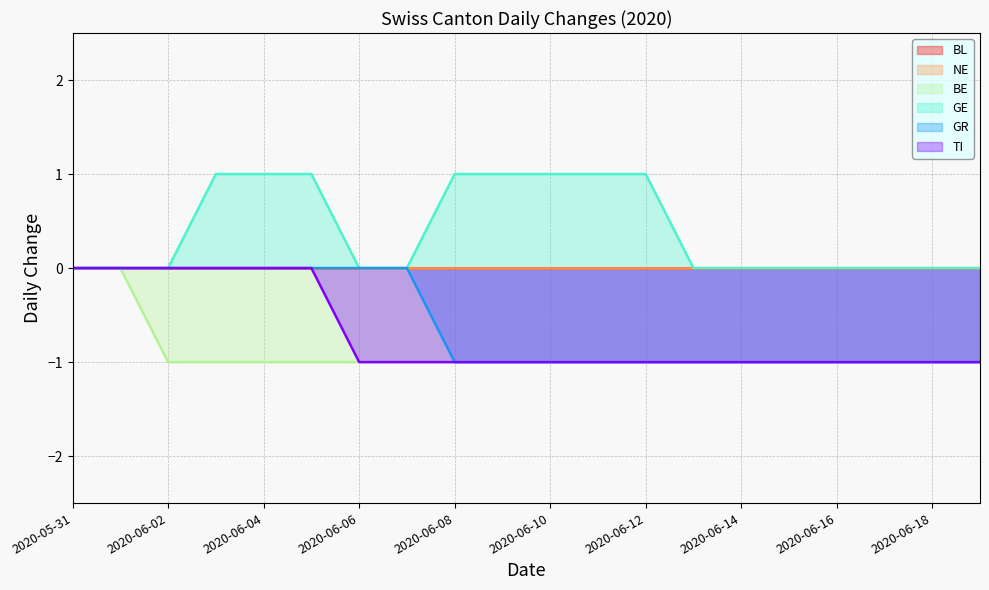

Which series changed the most between 2020-06-03 and 2020-06-14?

GE